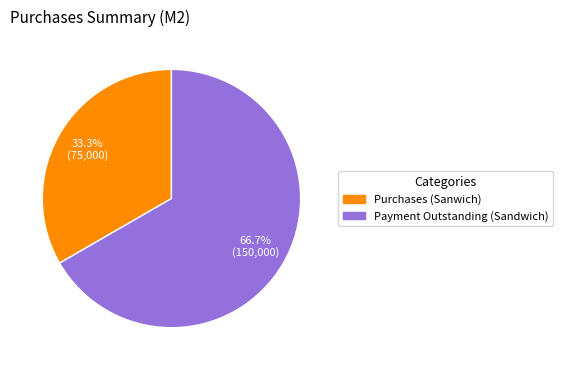

Does any single category account for the majority?

Yes